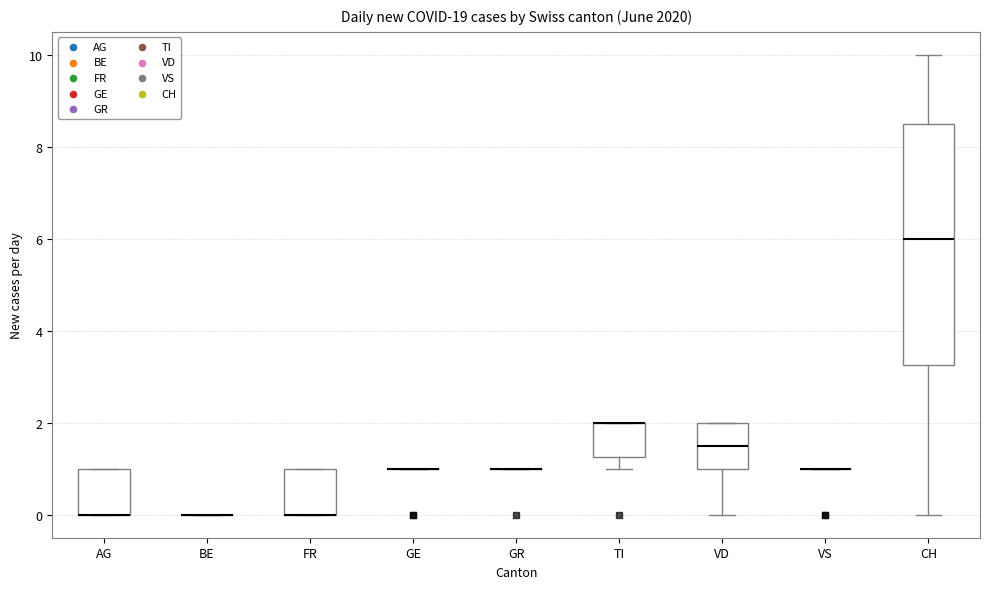

Comparing the boxes themselves (not the whiskers), which one is the tallest?

CH